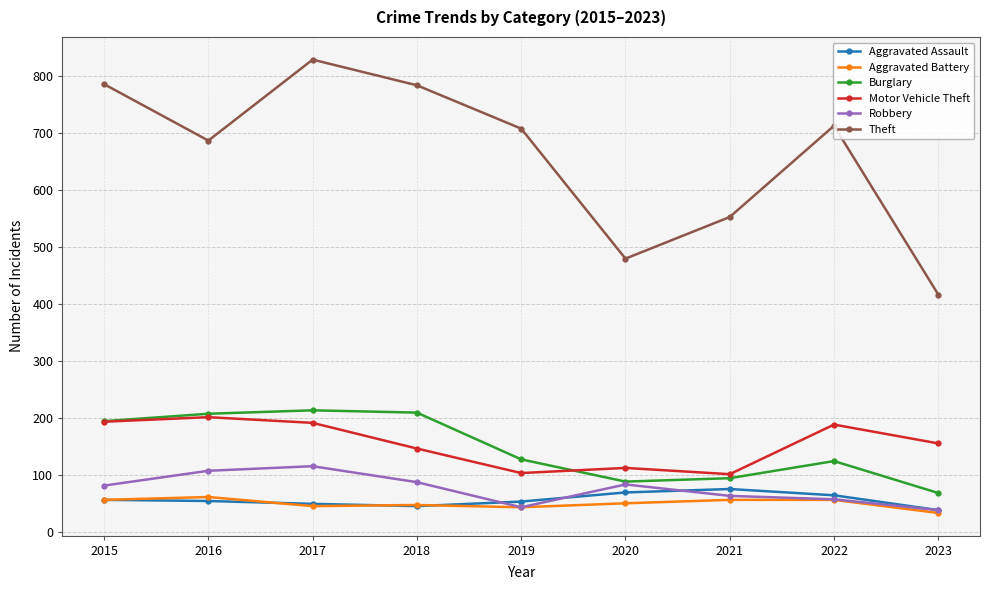

True or false: Theft and Aggravated Battery cross at least once.

False